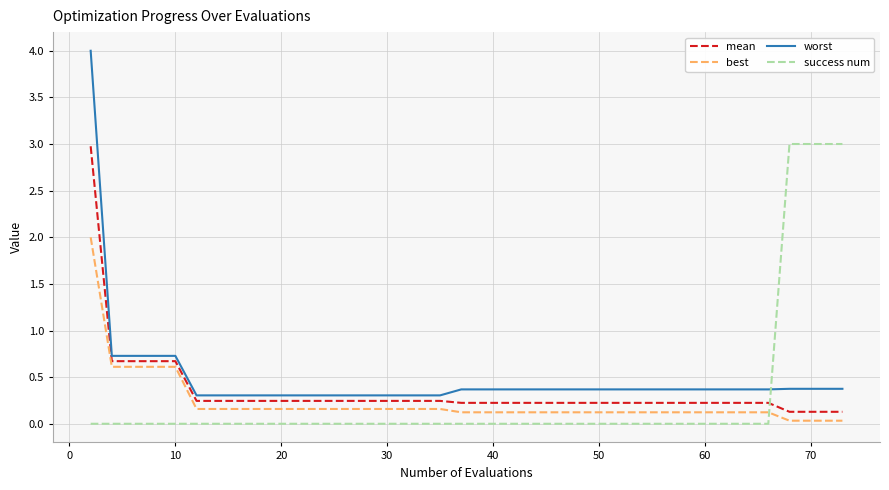

True or false: mean and worst intersect in this chart.

False